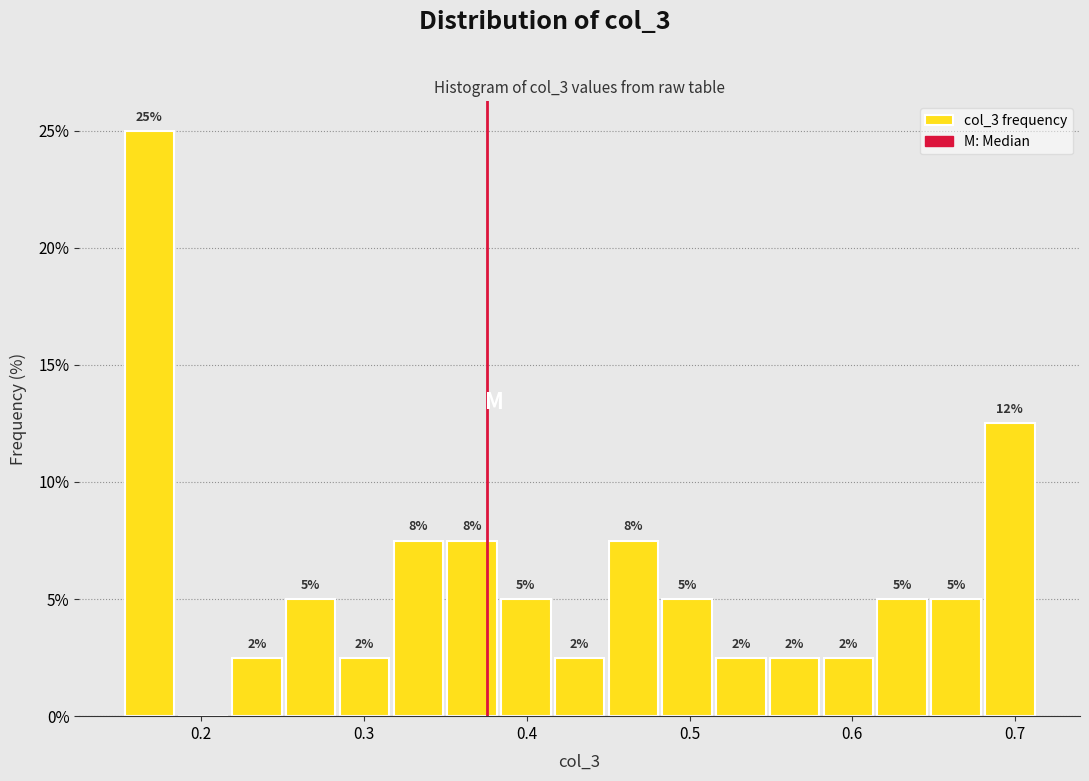

Around what value on the x-axis is the tallest bar? Give the approximate position of its centre, as read against the axis.

0.17